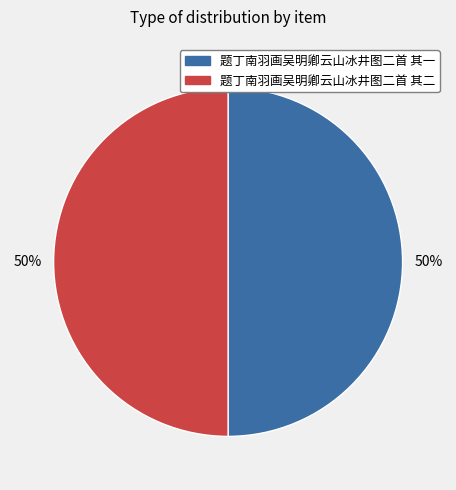

The 题丁南羽画吴明卿云山冰井图二首 其一 slice represents 38% of the pie. True or false?

False